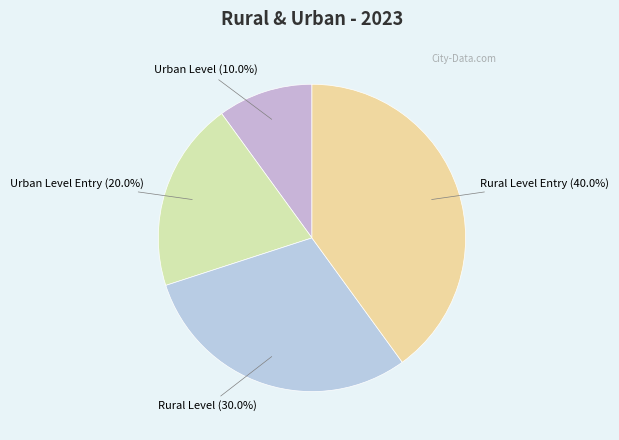

Which category has the smallest portion of the pie?

Urban Level (10.0%)